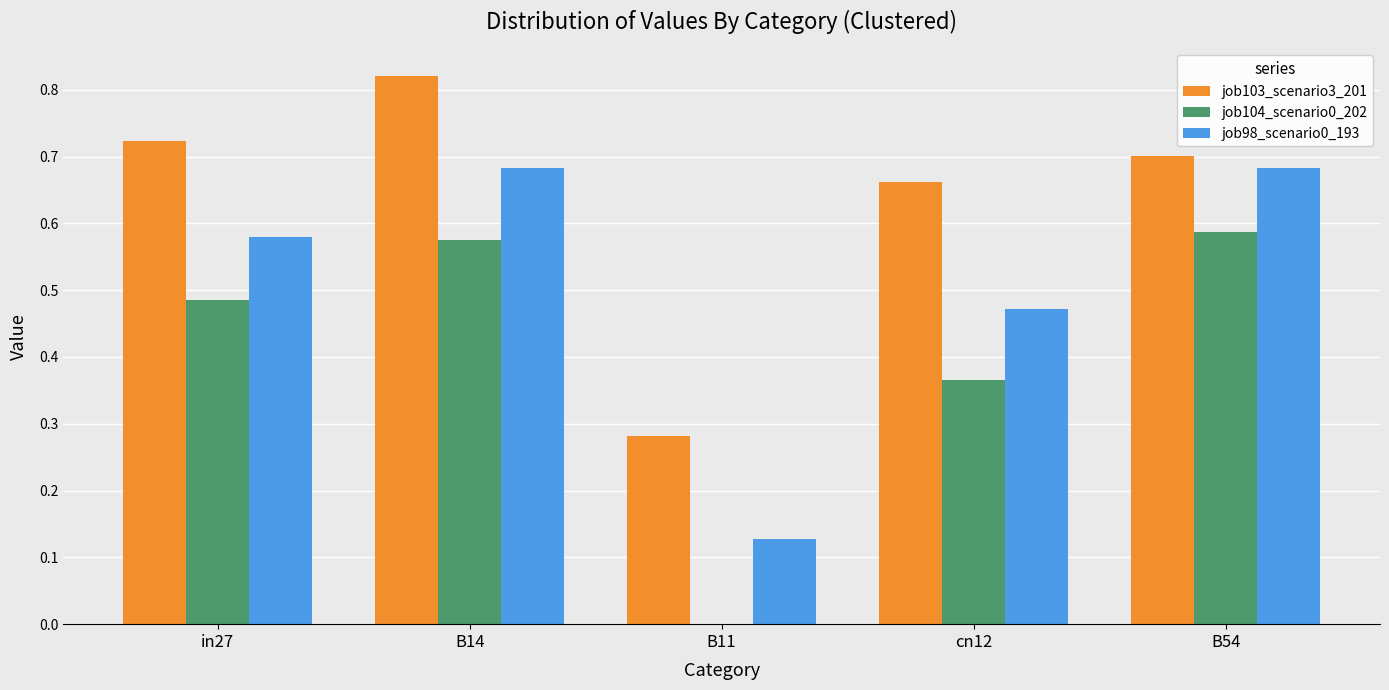

True or false: job104_scenario0_202 has a value of 0.6 at cn12.

False